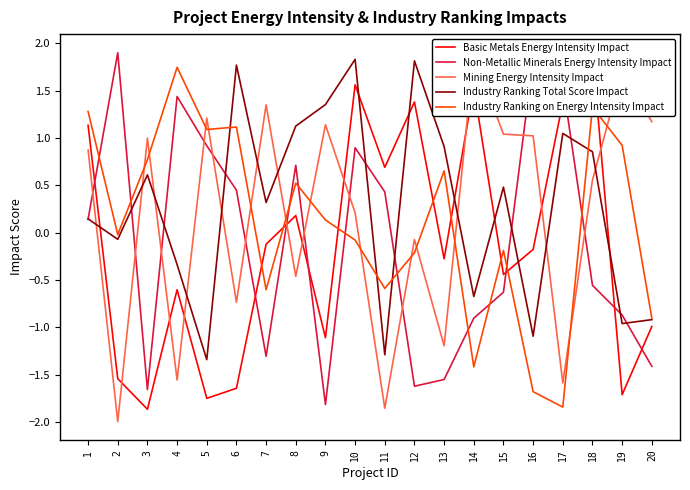

How many times do Mining Energy Intensity Impact and Basic Metals Energy Intensity Impact cross each other?

9